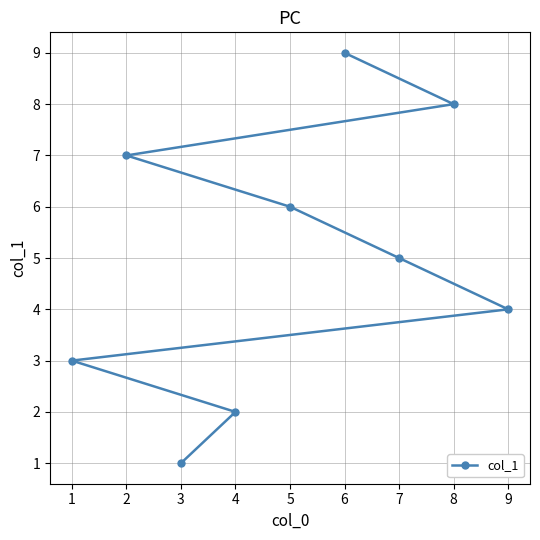

Does the chart display data point markers on the line(s)?

Yes